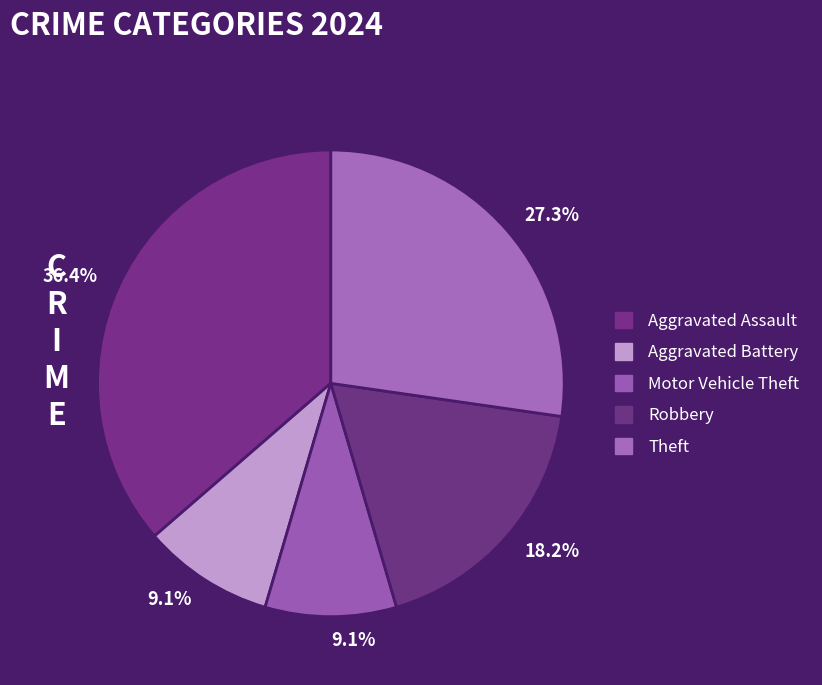

What is the largest slice in the pie chart?

Aggravated Assault